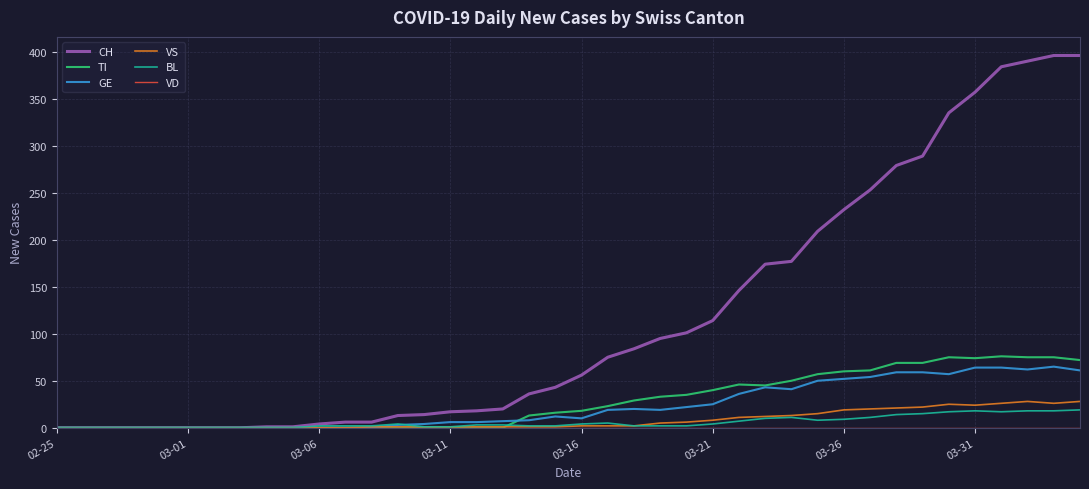

How many lines are shown in the chart?

6